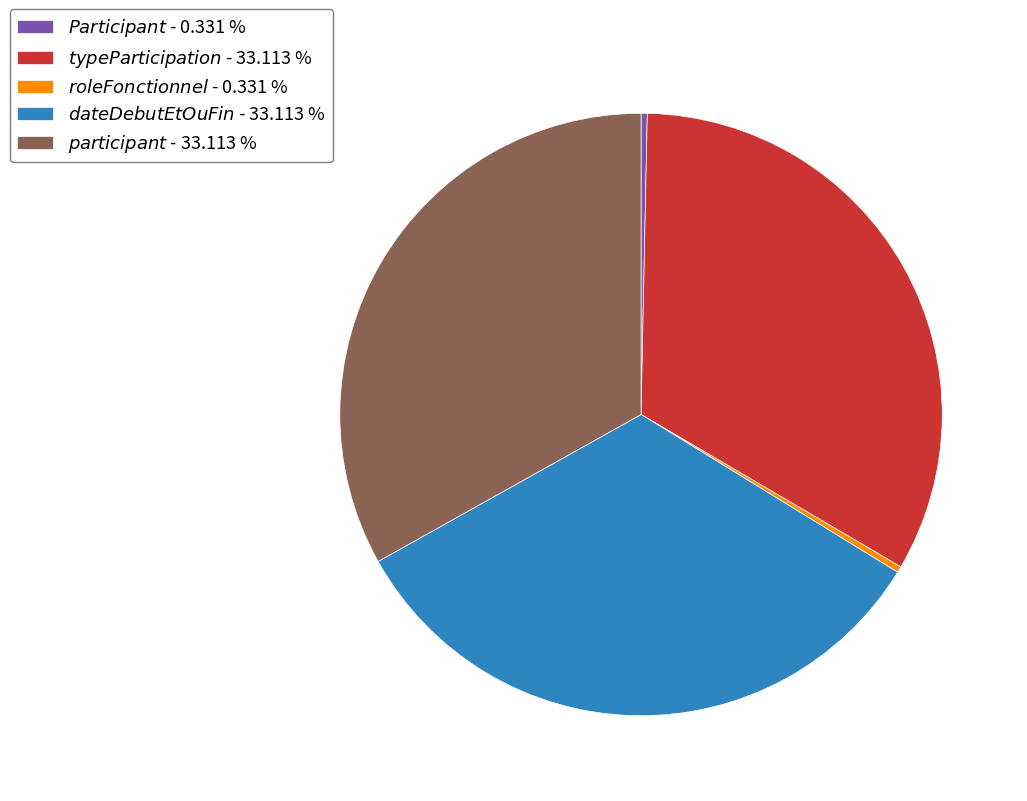

Does any single category account for the majority?

No